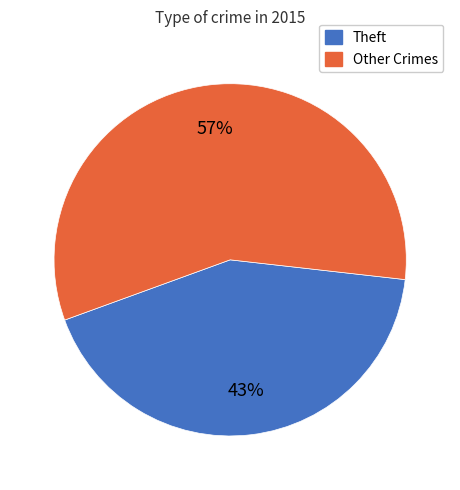

To the nearest percent, what is the combined percentage of Other Crimes and Theft?

100%